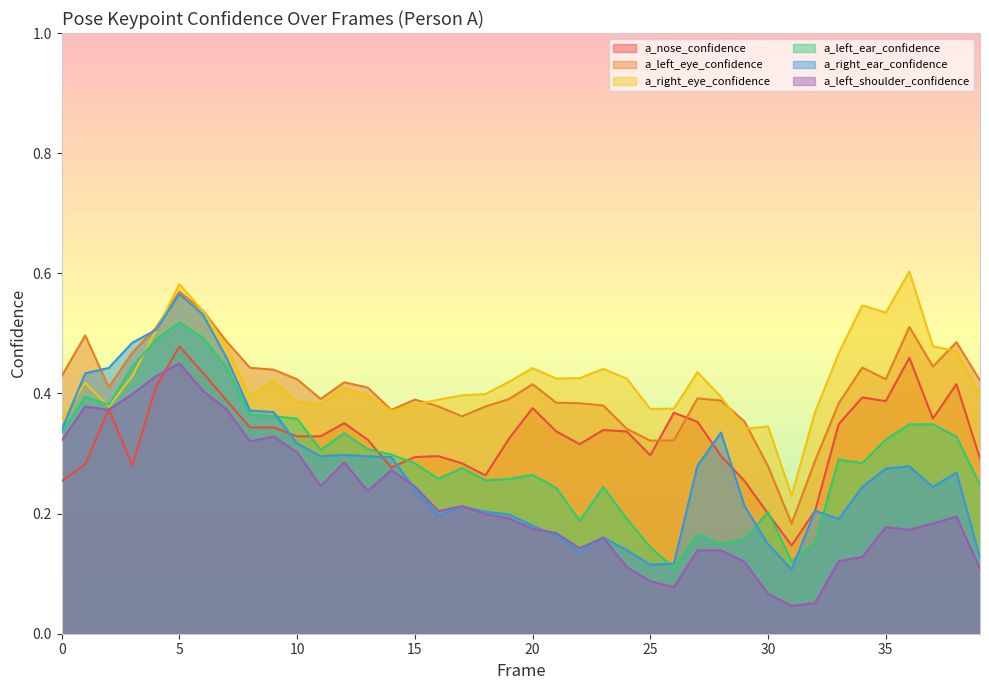

At which category is the sum across all series the highest?

5